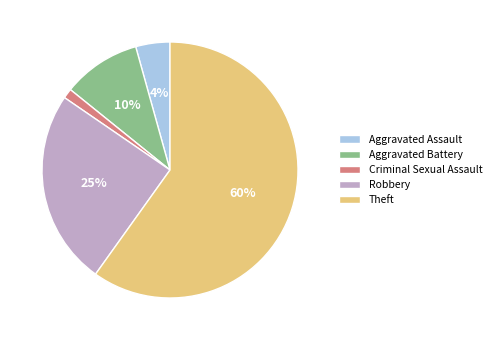

To the nearest percent, what is the difference between the largest and smallest slice percentages?

59%